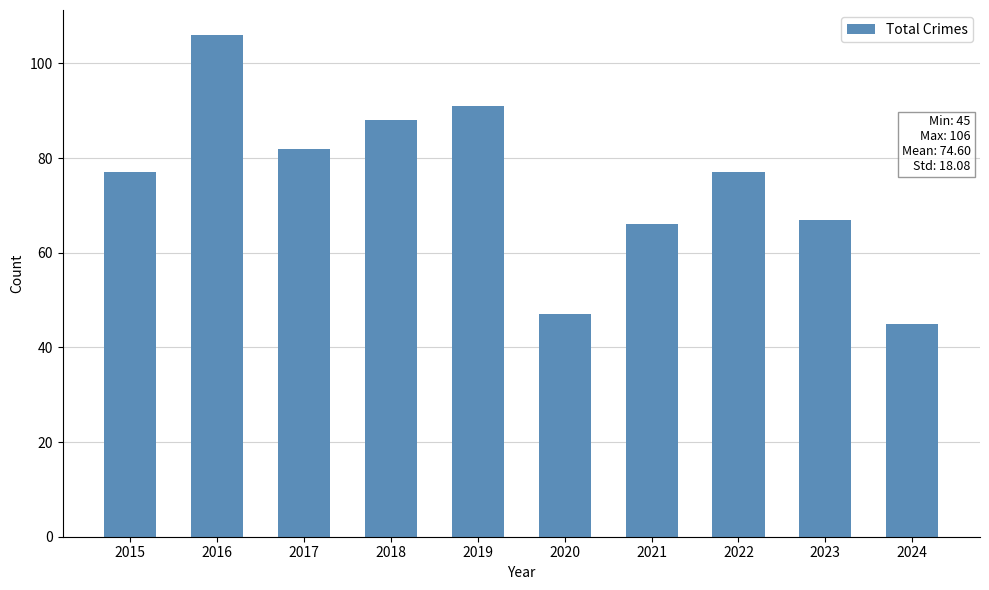

What is the approximate value at 2021?

66